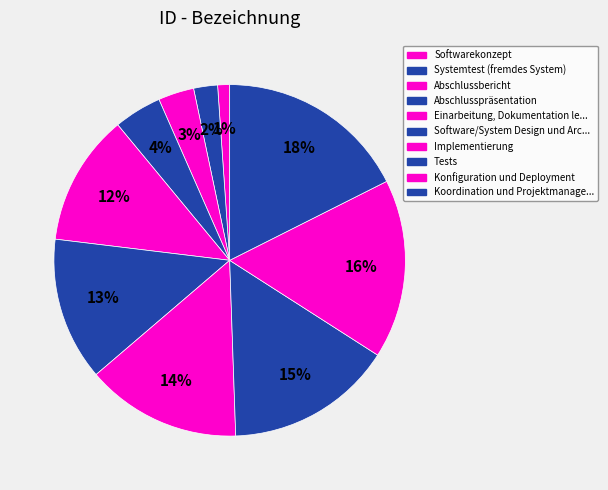

Count the number of slices in the pie.

10